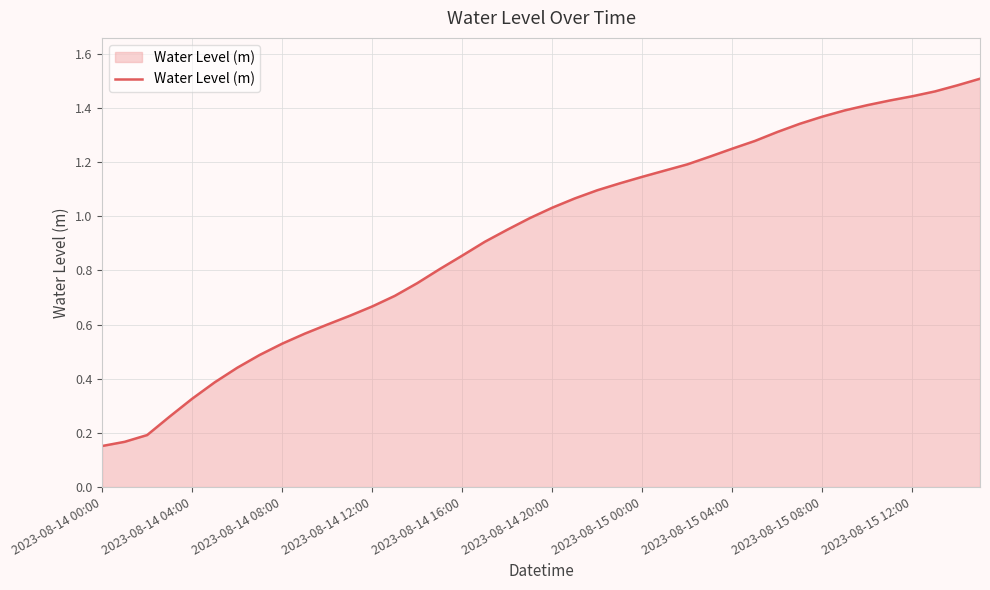

How many lines are shown in the chart?

1